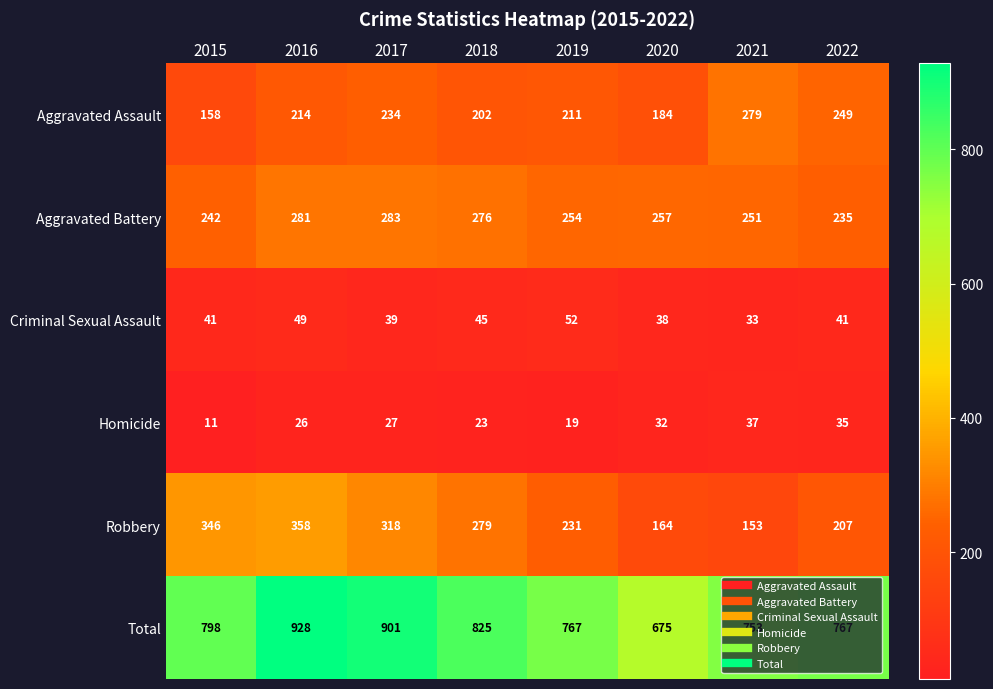

Which series has the largest total across all categories?

Total